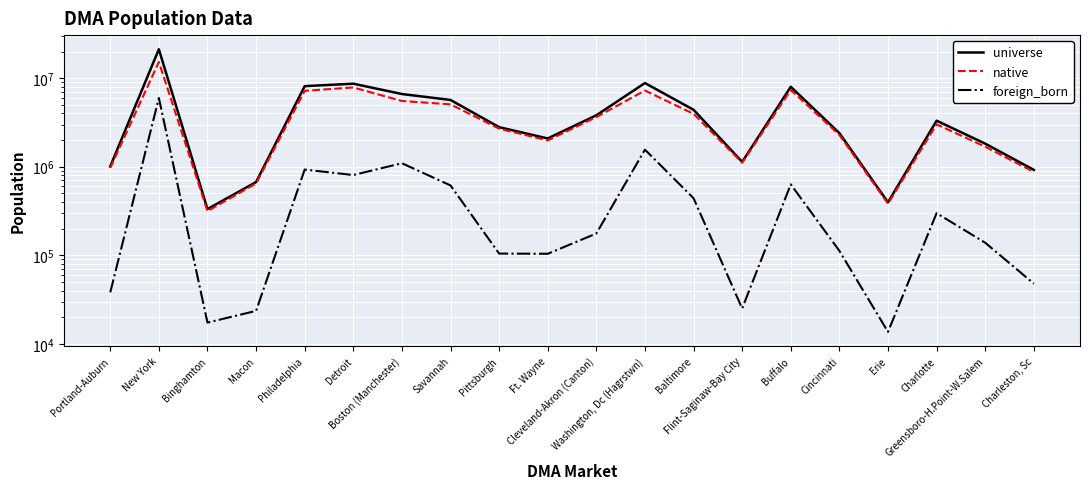

What is the sum of the native values at Charleston, Sc and Erie?

1256660